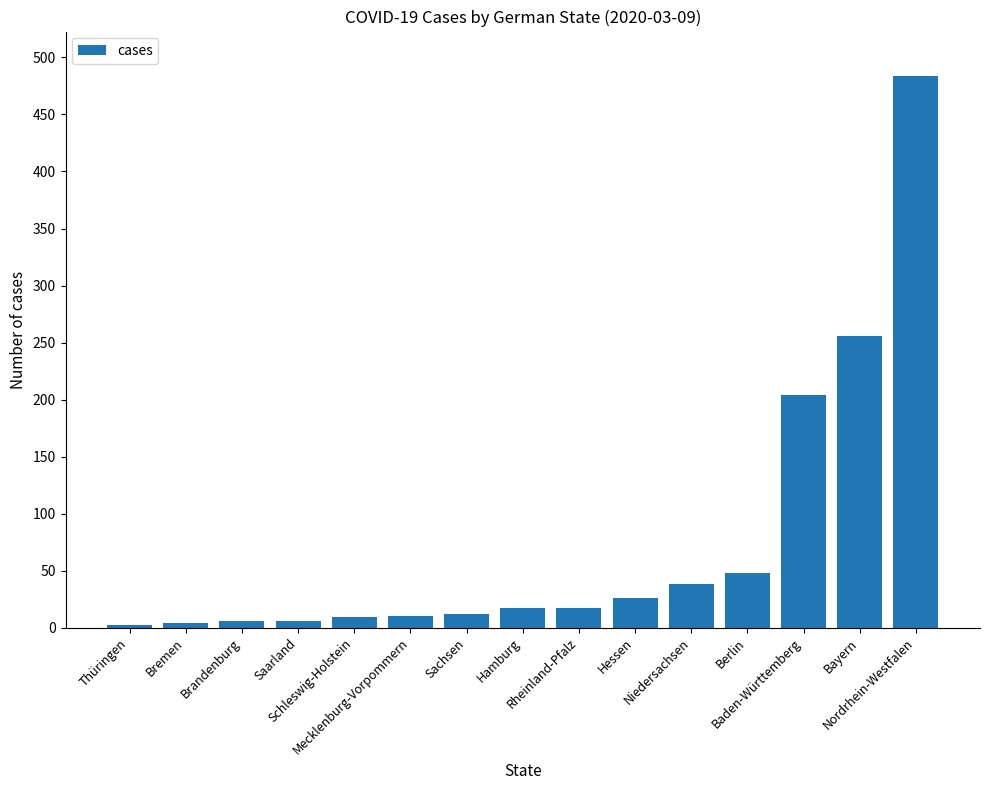

What is the value of the 3rd bar from the left?

6